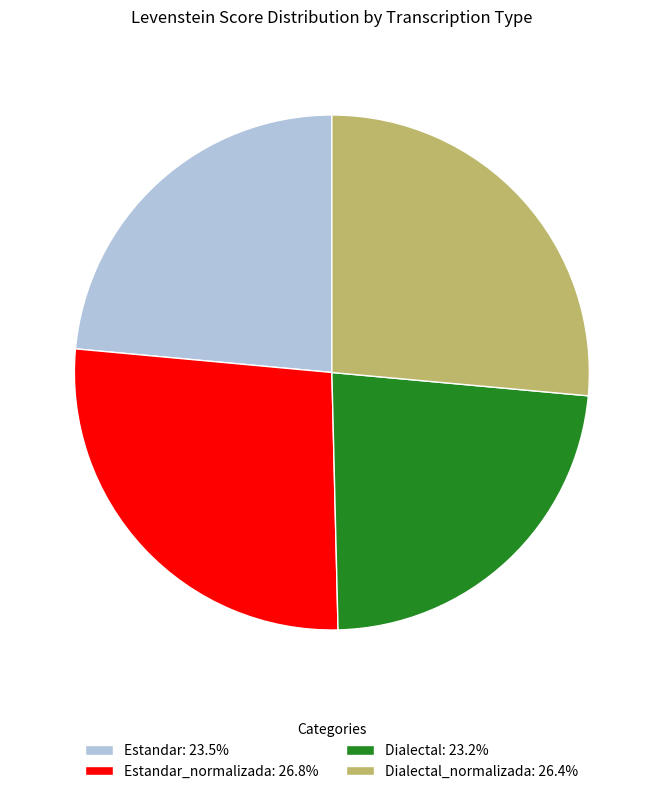

Does any single category account for the majority?

No